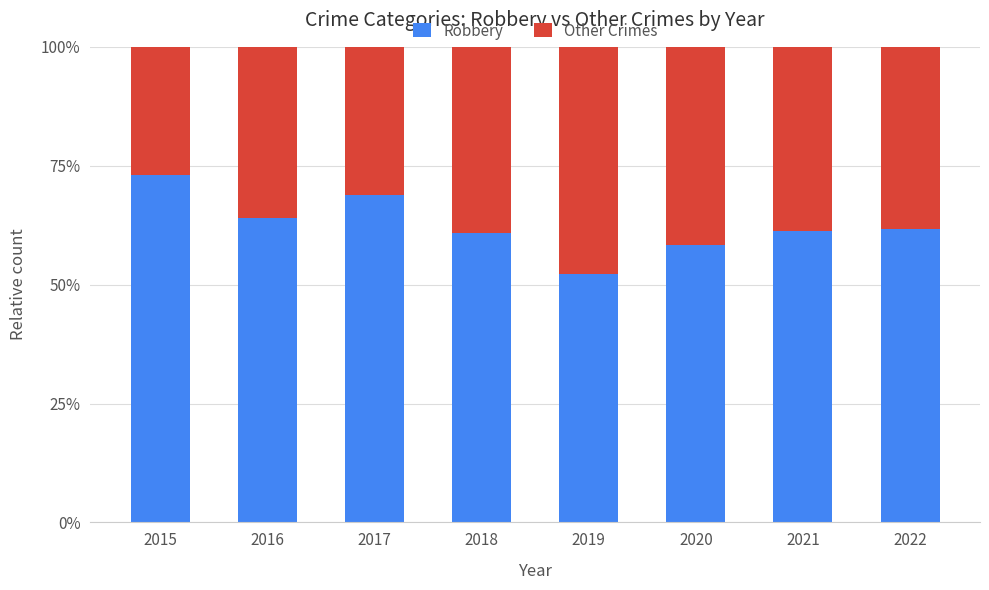

What is the minimum value for Robbery?

52.2